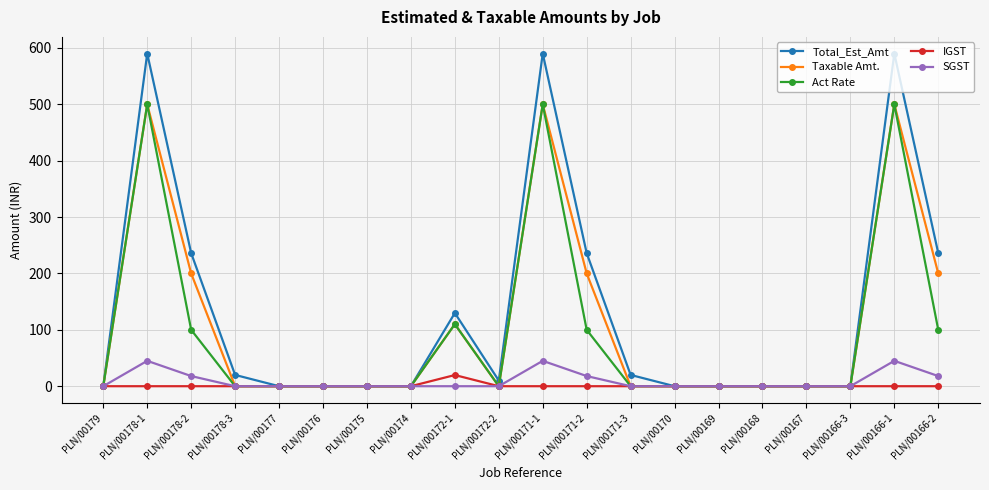

What position from the left is PLN/00171-3?

13